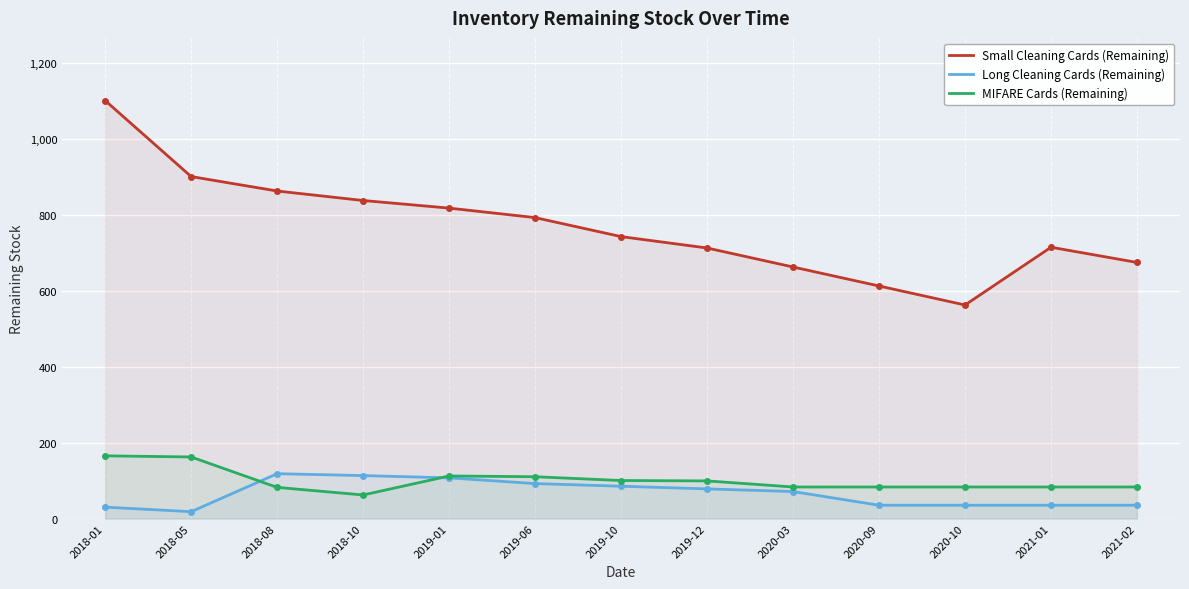

What position from the left is 2018-10?

4